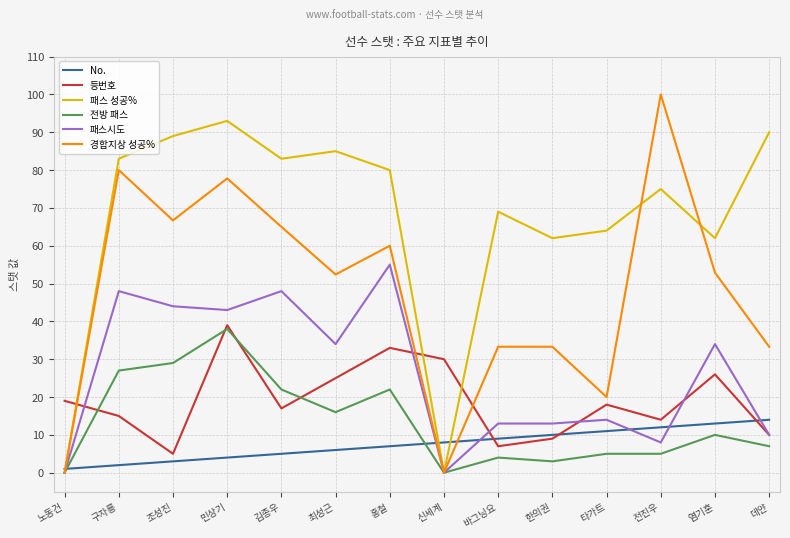

What is the difference between the maximum and minimum values in the No. series?

13.0